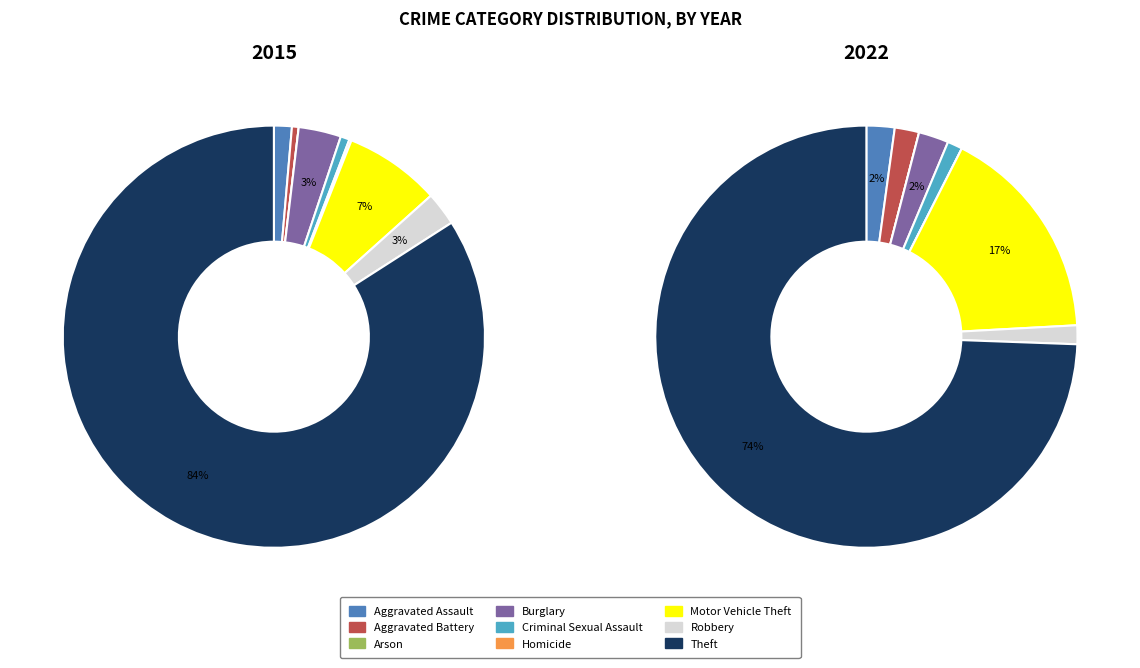

How many segments does this pie chart have?

9